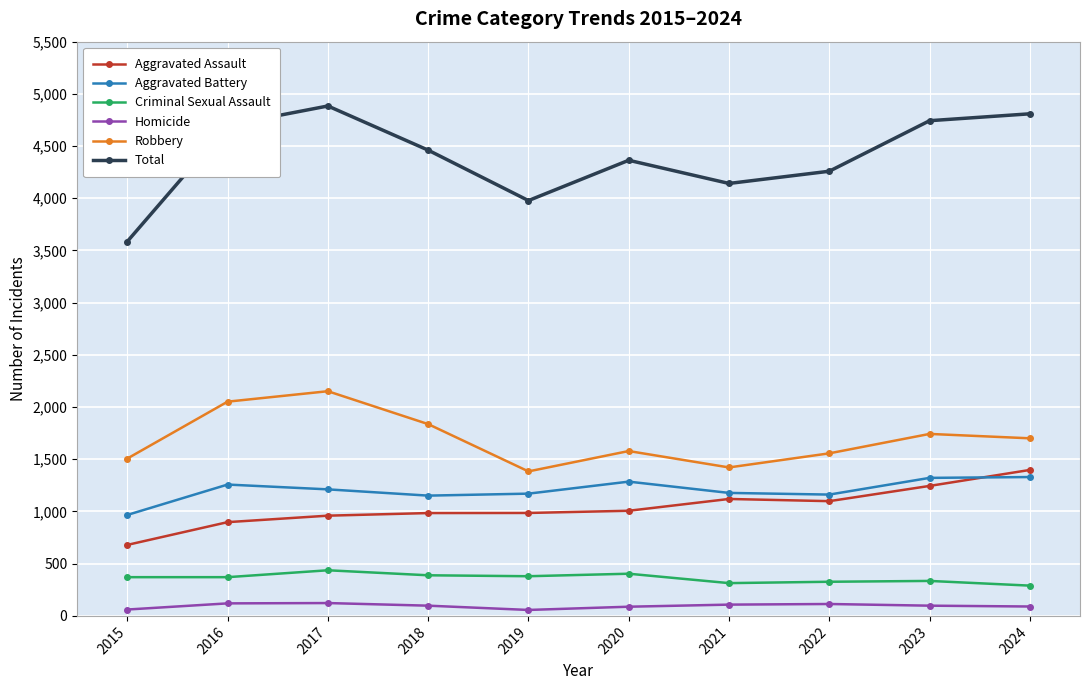

Is the value of Aggravated Assault at 2017 greater than the value of Criminal Sexual Assault at 2018?

Yes